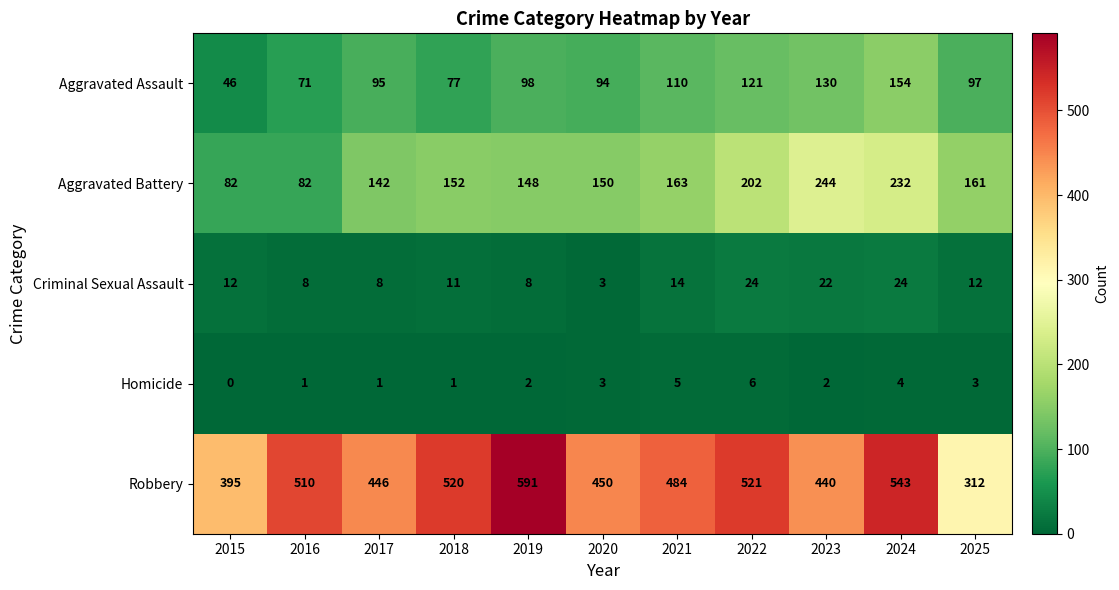

At how many categories does at least one series exceed 495?

5